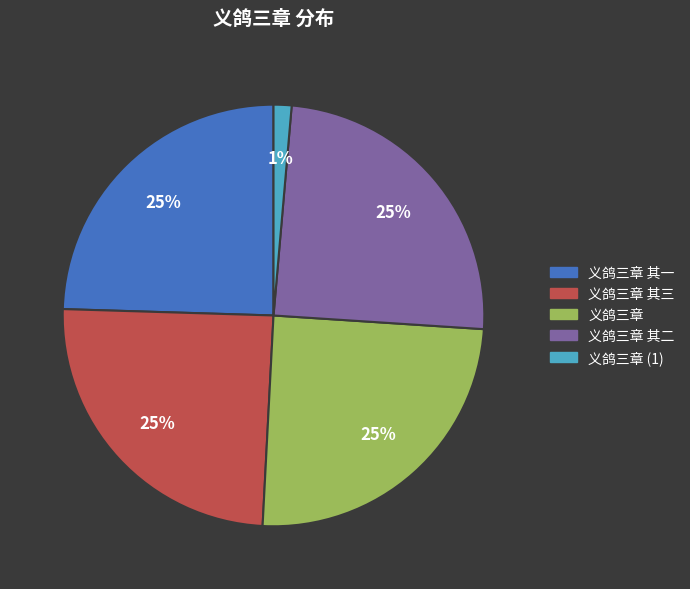

Combined, do 义鸽三章 其三 and 义鸽三章 其二 account for over 50%?

No